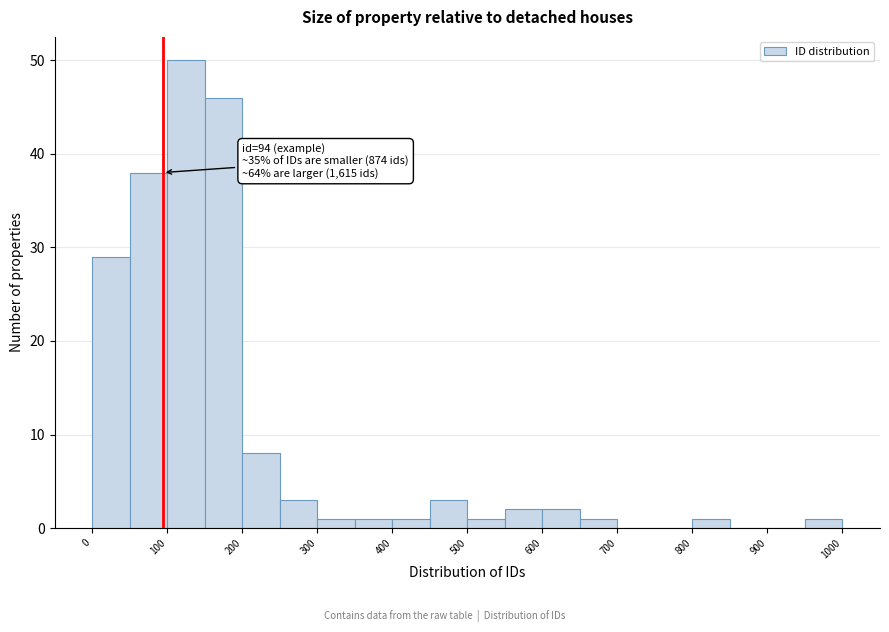

Over which range of the x-axis is the bar tallest?

100 to 150